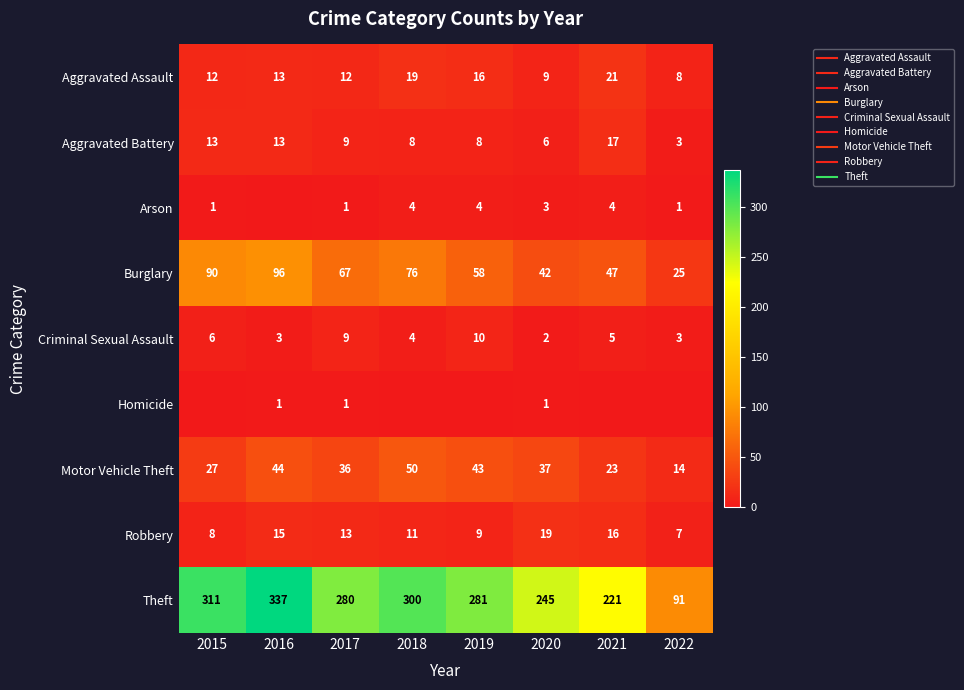

How many data points in Criminal Sexual Assault are less than 5?

4